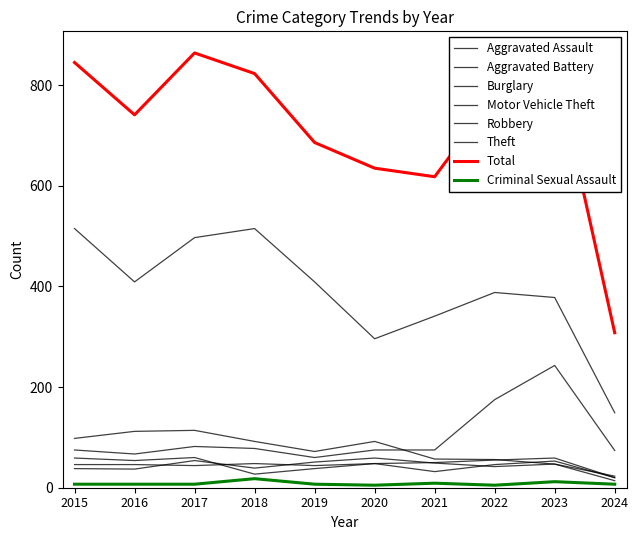

How many intersections are there between Aggravated Battery and Aggravated Assault?

5